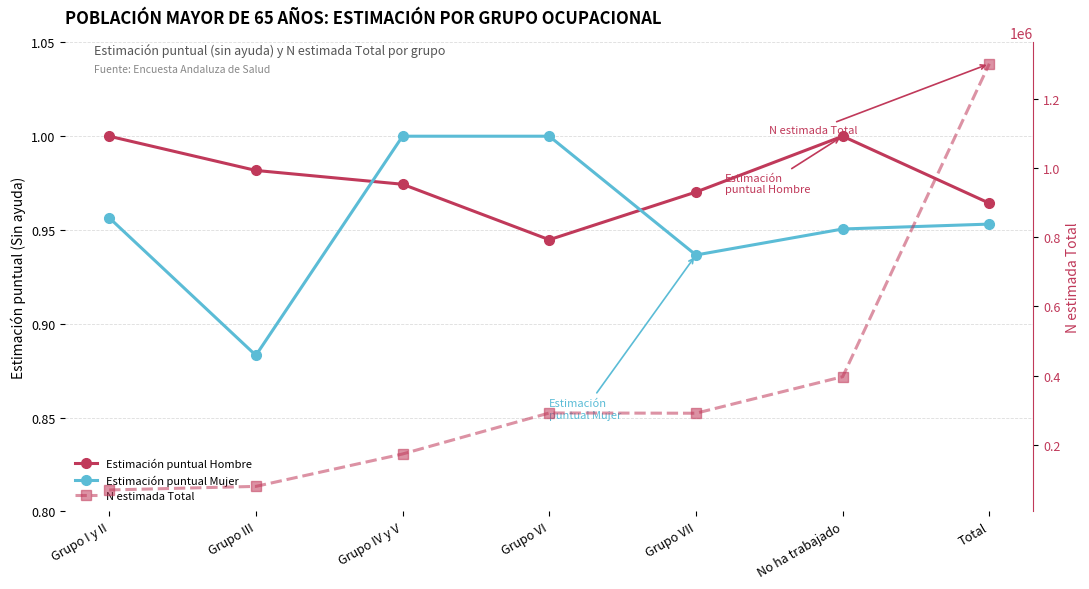

What is the total value across all series at Grupo VII?

291097.9